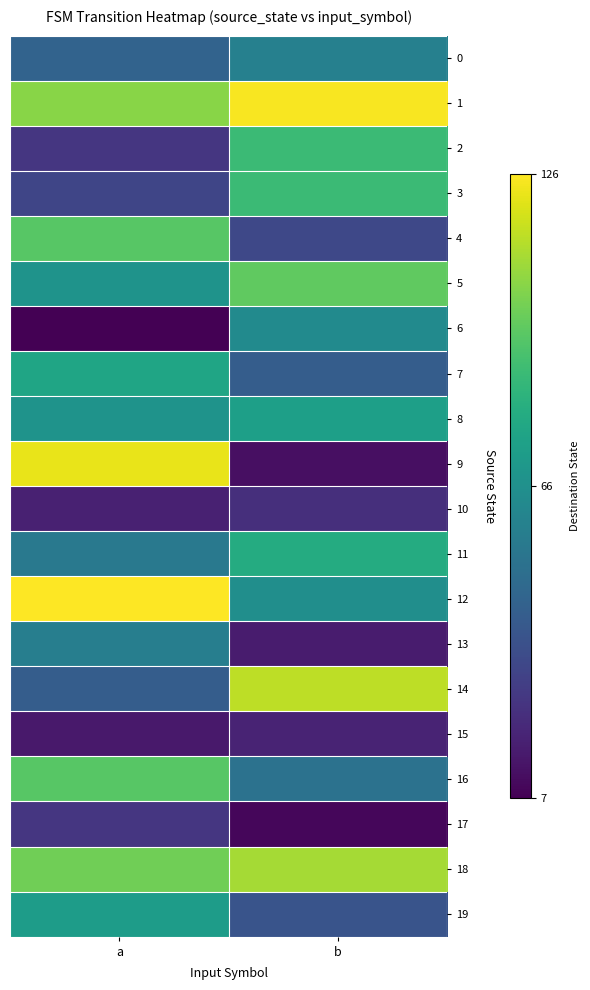

Reading right to left, list all the values displayed in this chart.

0: b=59	a=45
1: b=125	a=105
2: b=88	a=26
3: b=88	a=32
4: b=33	a=95
5: b=97	a=68
6: b=64	a=7
7: b=42	a=77
8: b=74	a=68
9: b=12	a=122
10: b=23	a=18
11: b=80	a=55
12: b=66	a=126
13: b=16	a=58
14: b=114	a=42
15: b=19	a=15
16: b=52	a=95
17: b=9	a=26
18: b=110	a=100
19: b=38	a=73